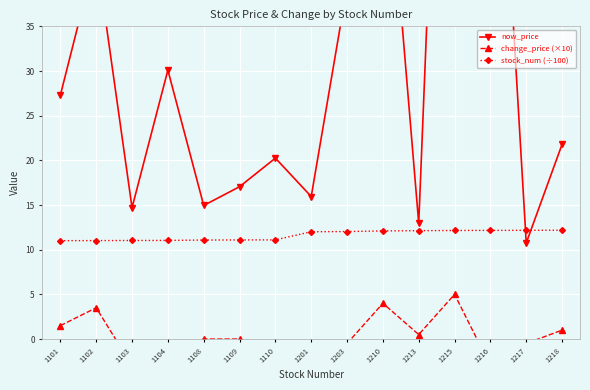

Rank the series by their maximum value, from highest to lowest.

now_price, stock_num (÷100), change_price (×10)